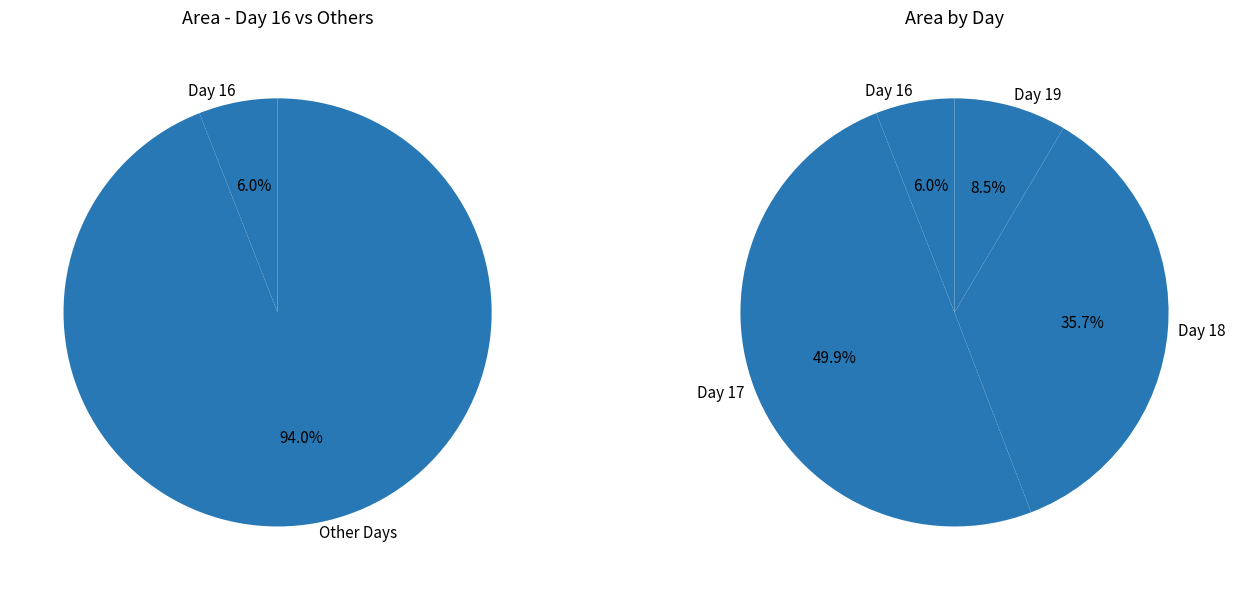

Is it true that 17 is 18% of the pie?

False